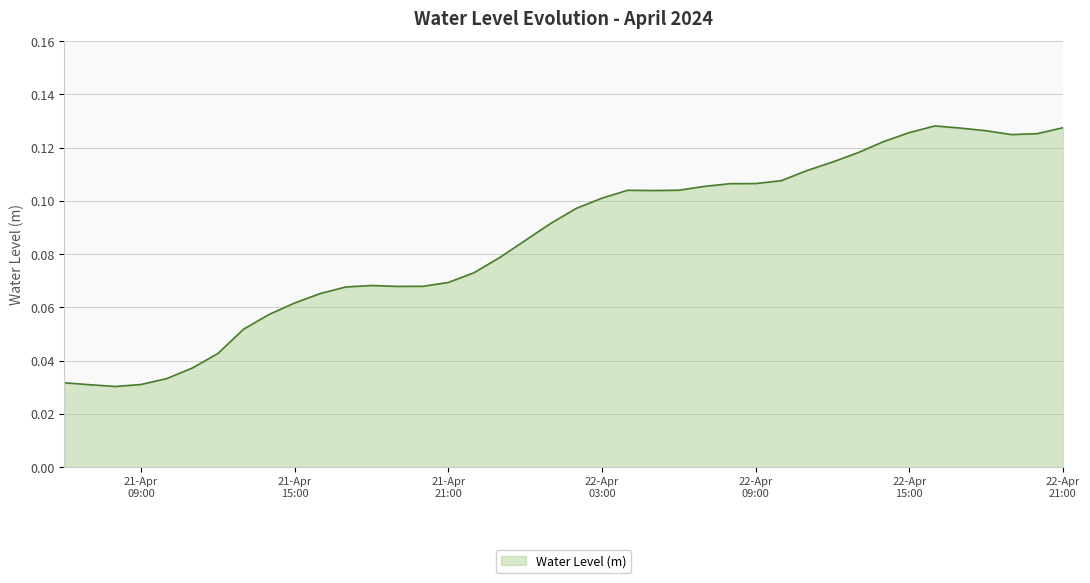

Does the chart have visible grid lines?

Yes